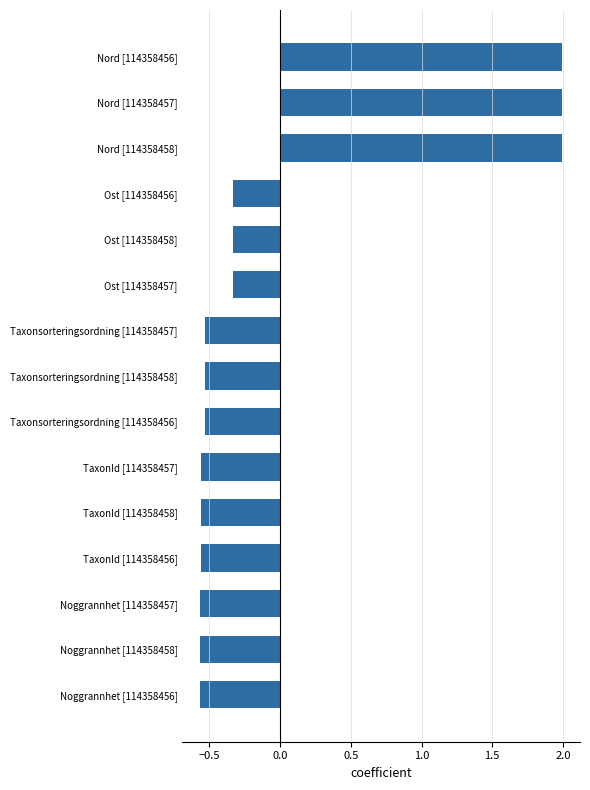

True or false: the data shows -0.2 at Taxonsorteringsordning [114358457].

False